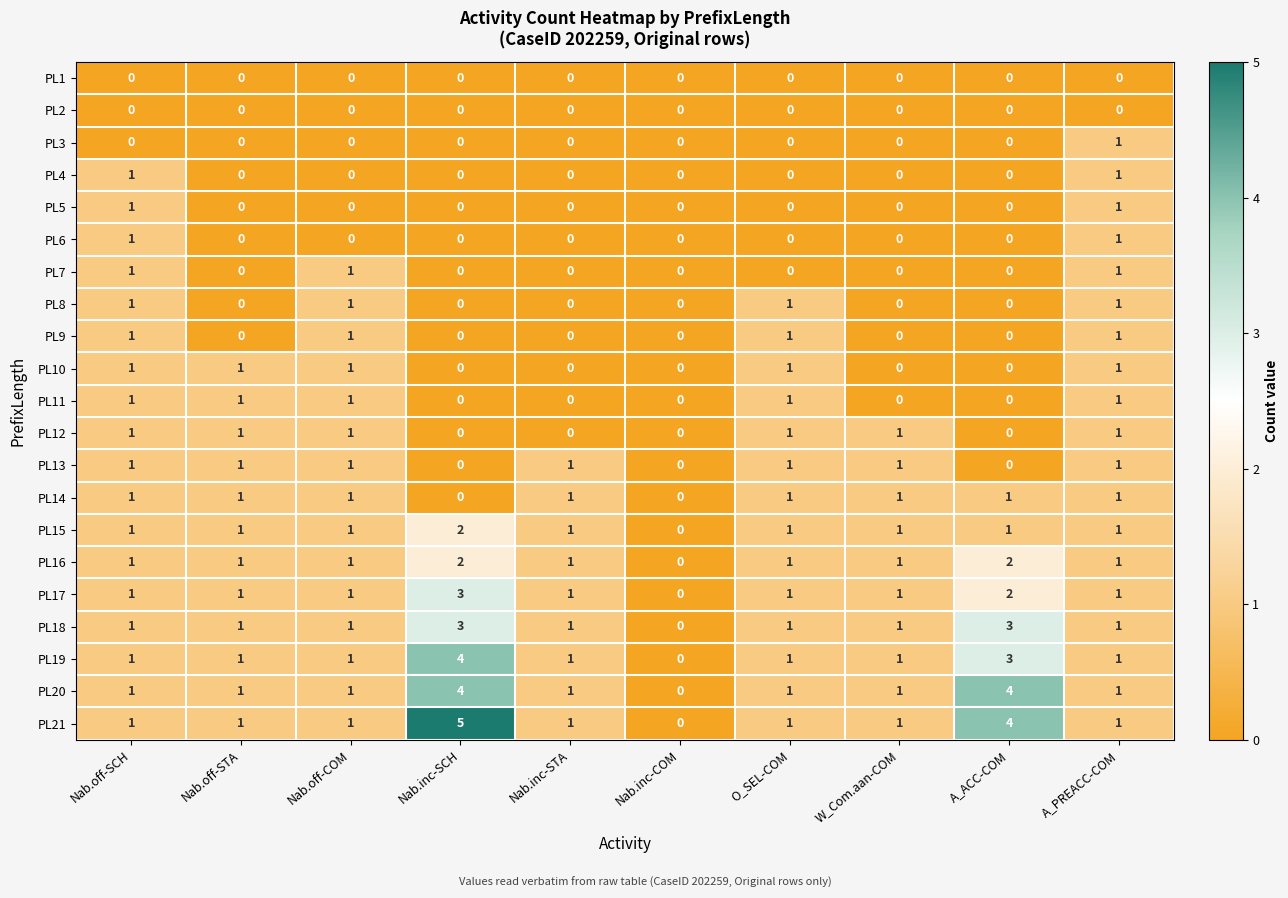

The PL20 series shows 1 at W_Com.aan-COM. True or false?

True